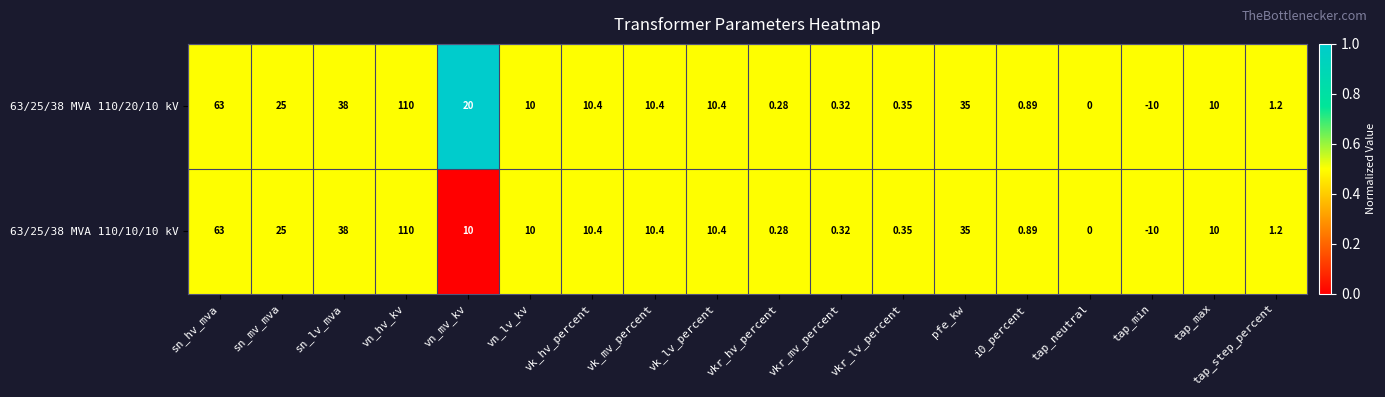

Which category has the lowest value across all series?

tap_min